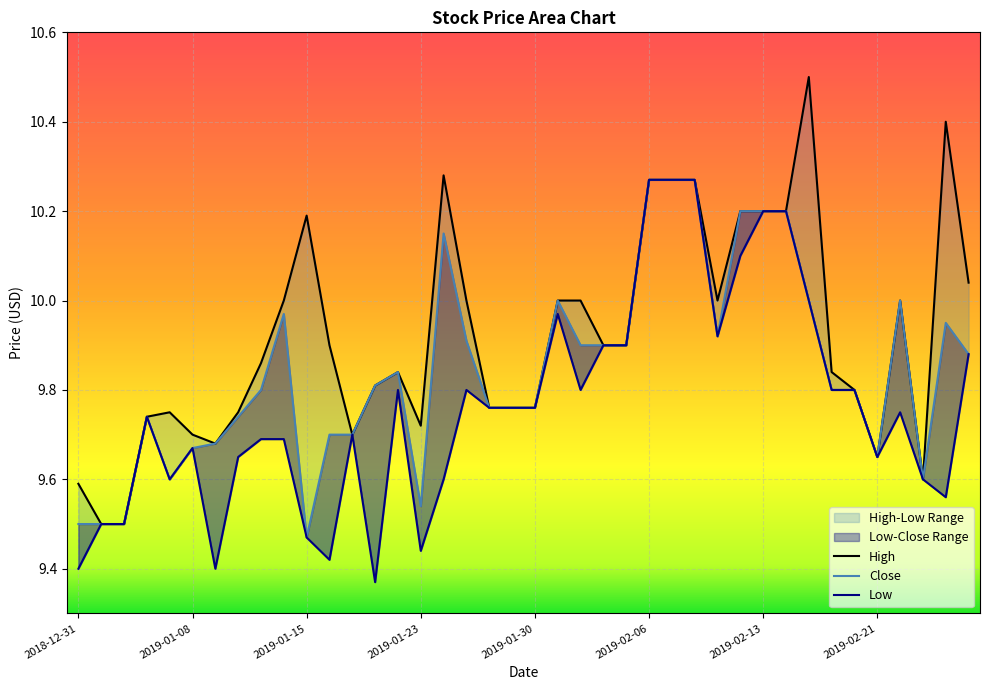

What is the difference between the Low values at 2019-02-05 and 2019-02-26?

0.3